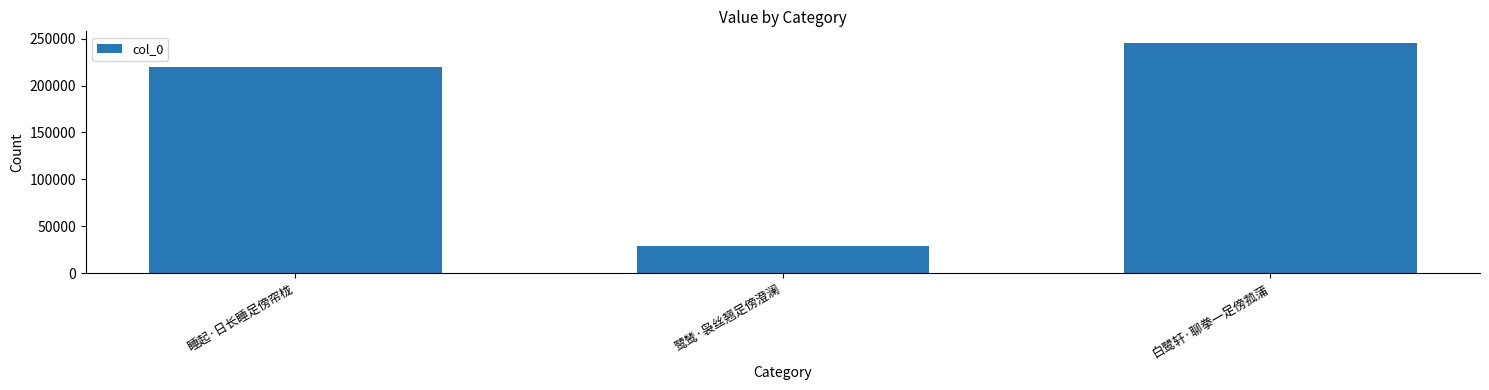

Which has a higher value, 睡起·日长睡足傍帘栊 or 白鹭轩·聊拳一足傍菰蒲?

白鹭轩·聊拳一足傍菰蒲